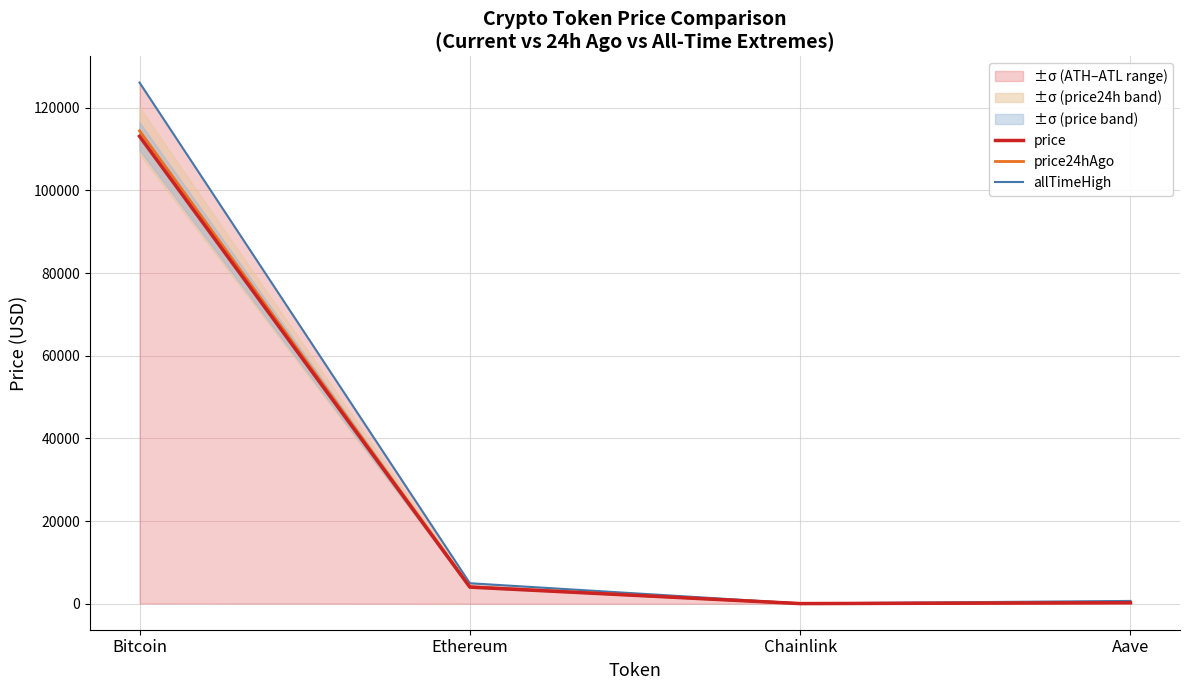

Reading left to right, extract all data points from this chart.

price: Bitcoin=113078.0	Ethereum=4005.9	Chainlink=17.8	Aave=227.8
price24hAgo: Bitcoin=114393.0	Ethereum=4116.7	Chainlink=18.4	Aave=237.3
allTimeHigh: Bitcoin=126080.0	Ethereum=4946.1	Chainlink=52.7	Aave=661.7